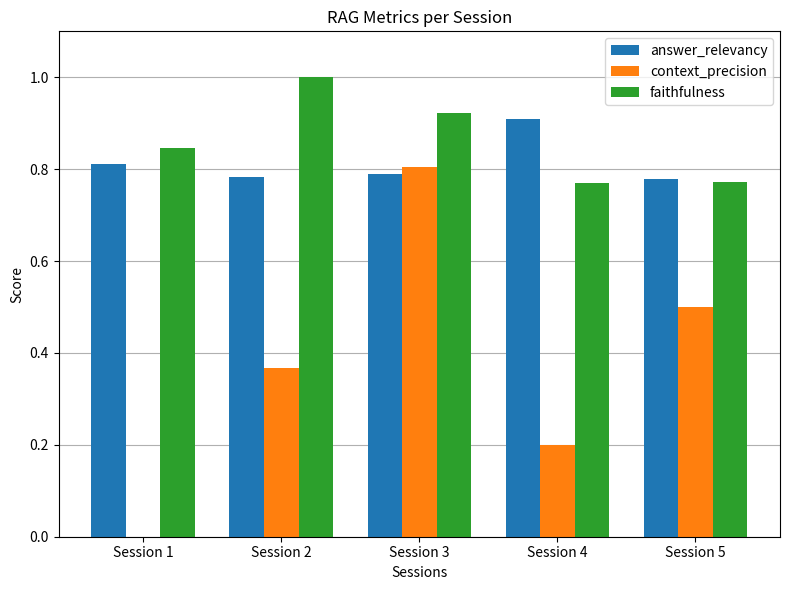

Are the bars horizontal?

No